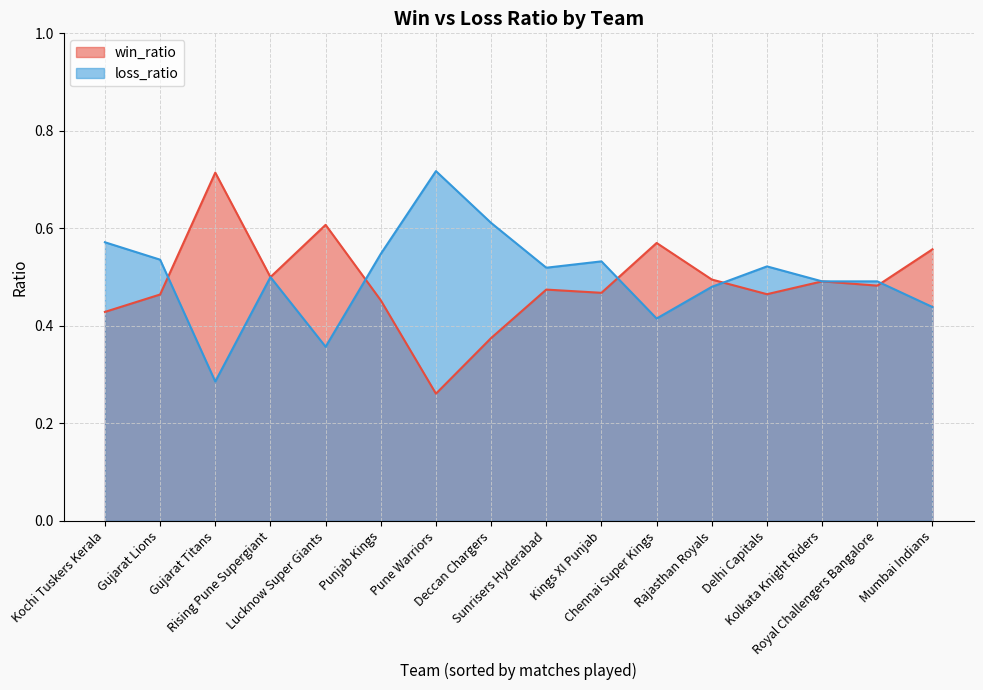

At which category is the sum across all series the highest?

Kochi Tuskers Kerala